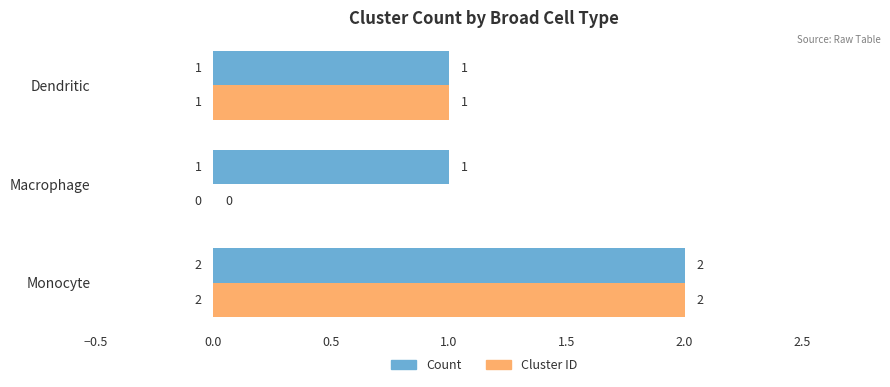

Count the number of data series in this chart.

2